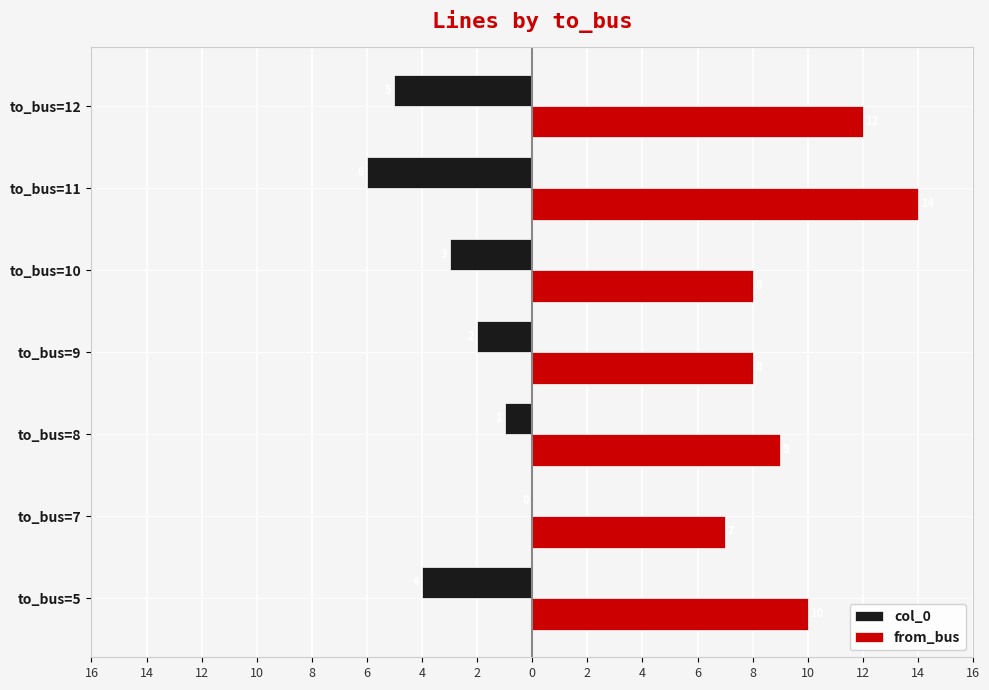

What are all the series names shown in the legend?

col_0, from_bus